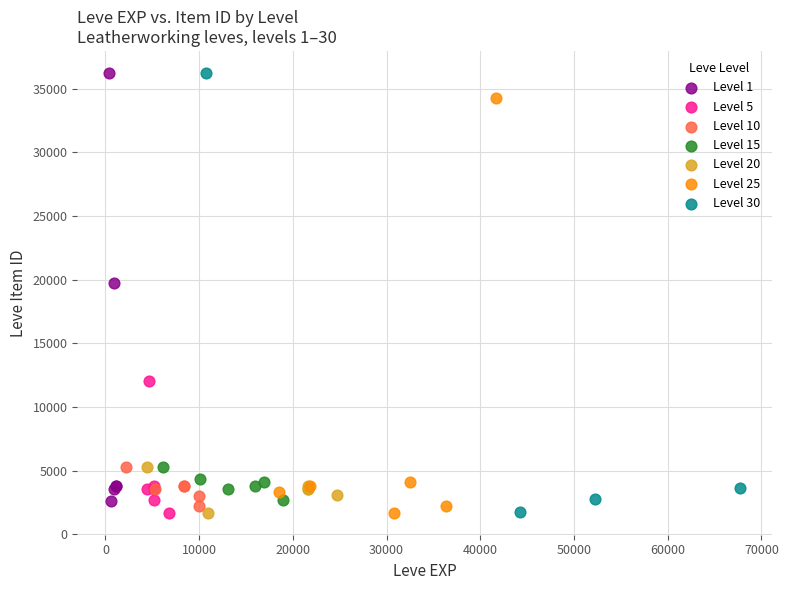

Which series has the largest Y range (max minus min)?

Level 30